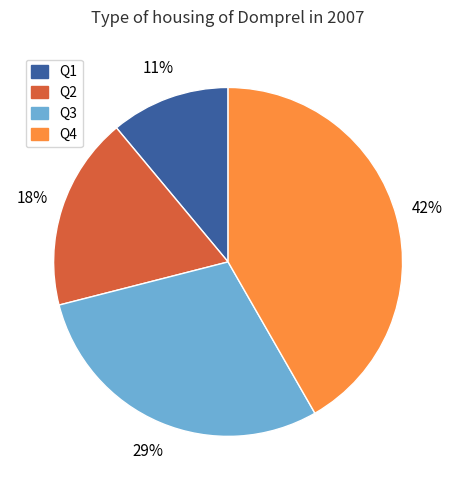

Do Q4 and Q2 together represent more than half of the pie?

Yes